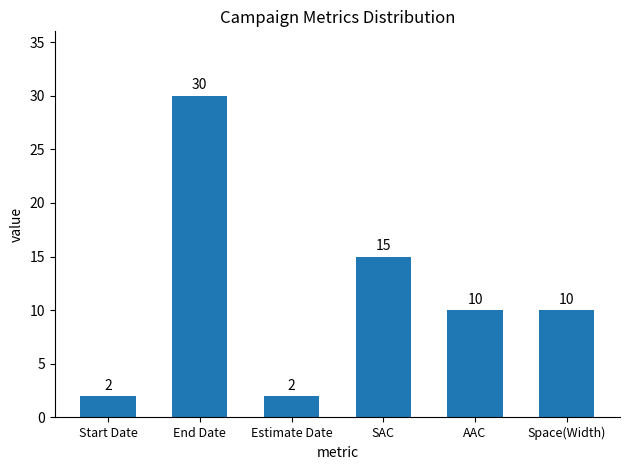

The value at End Date is 7. True or false?

False